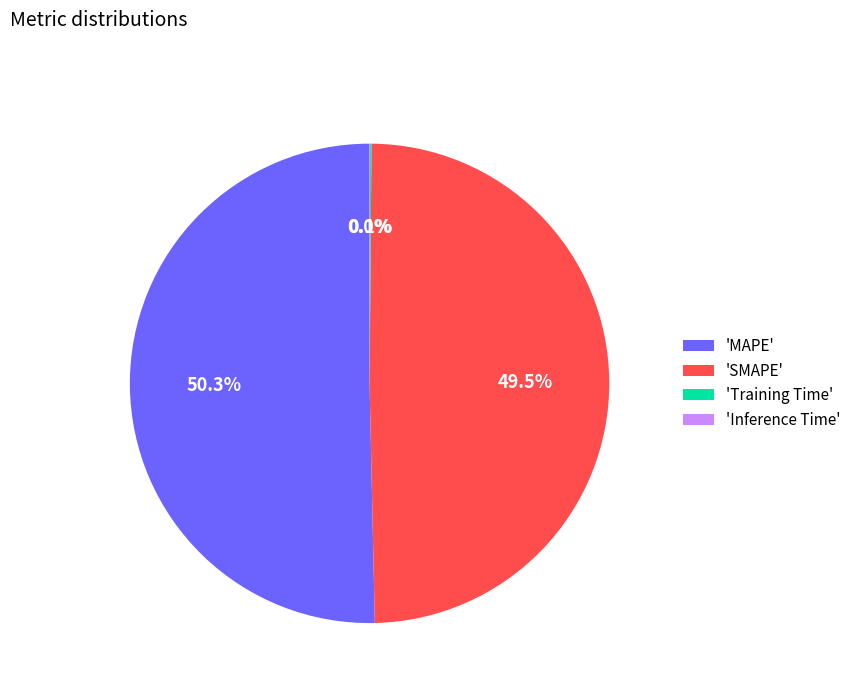

Which has a higher value, 'MAPE' or 'SMAPE'?

'MAPE'